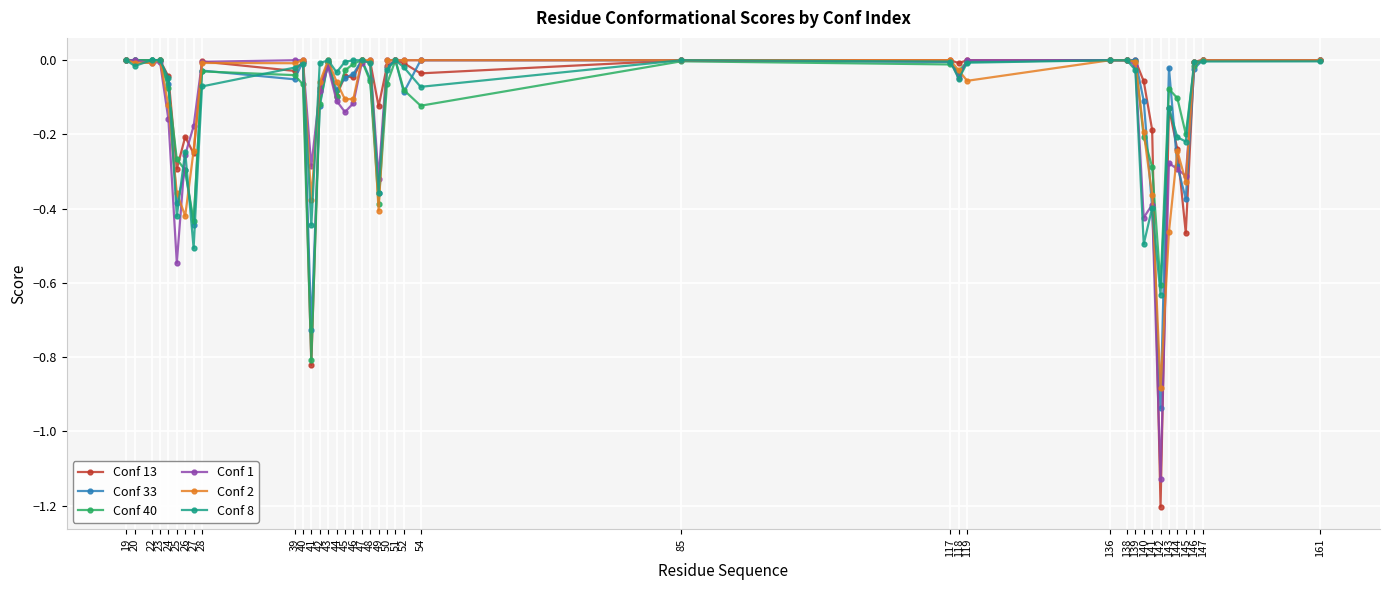

The Conf 33 series shows -0.1 at 48. True or false?

False